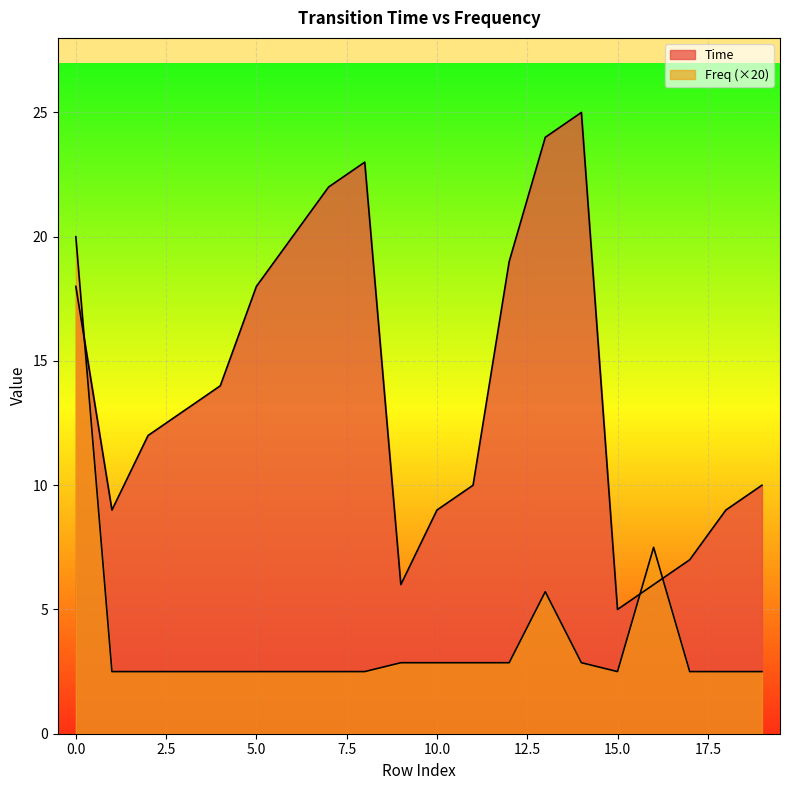

How many lines are shown in the chart?

2